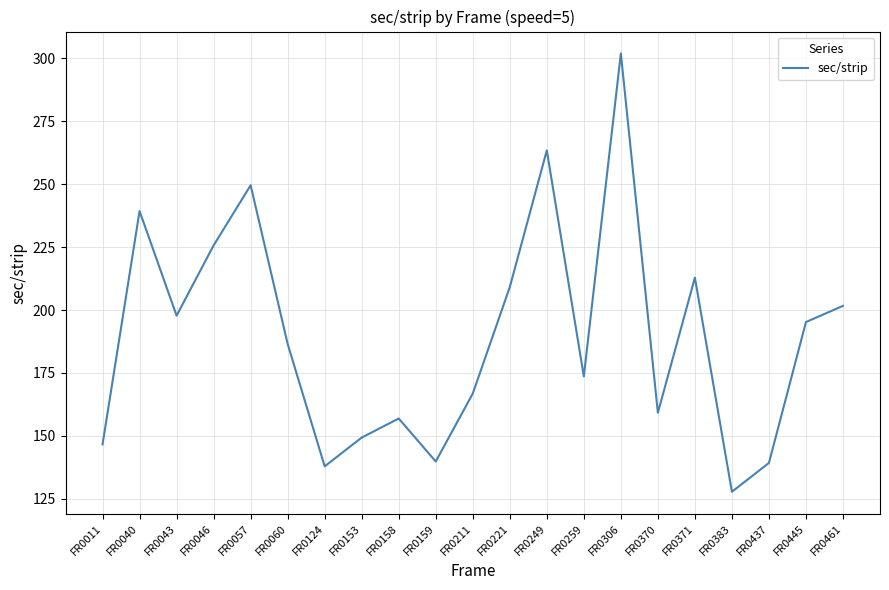

Where is the first local maximum?

FR0040